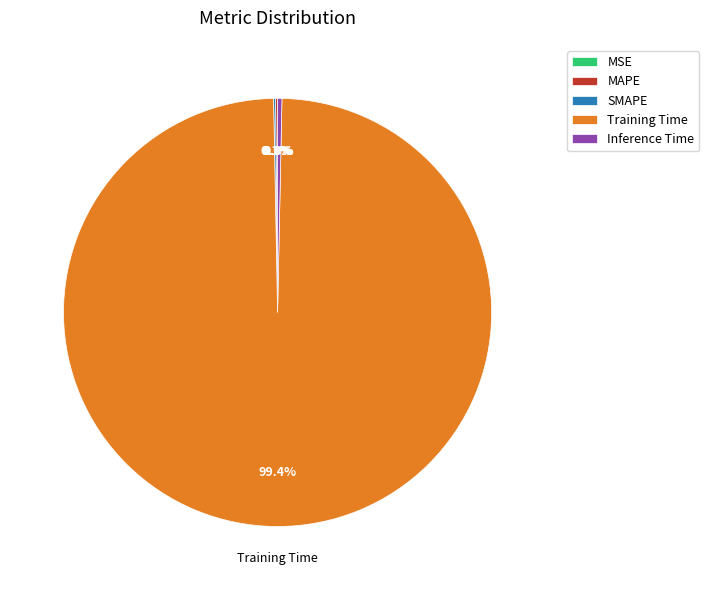

What is the majority slice?

Training Time